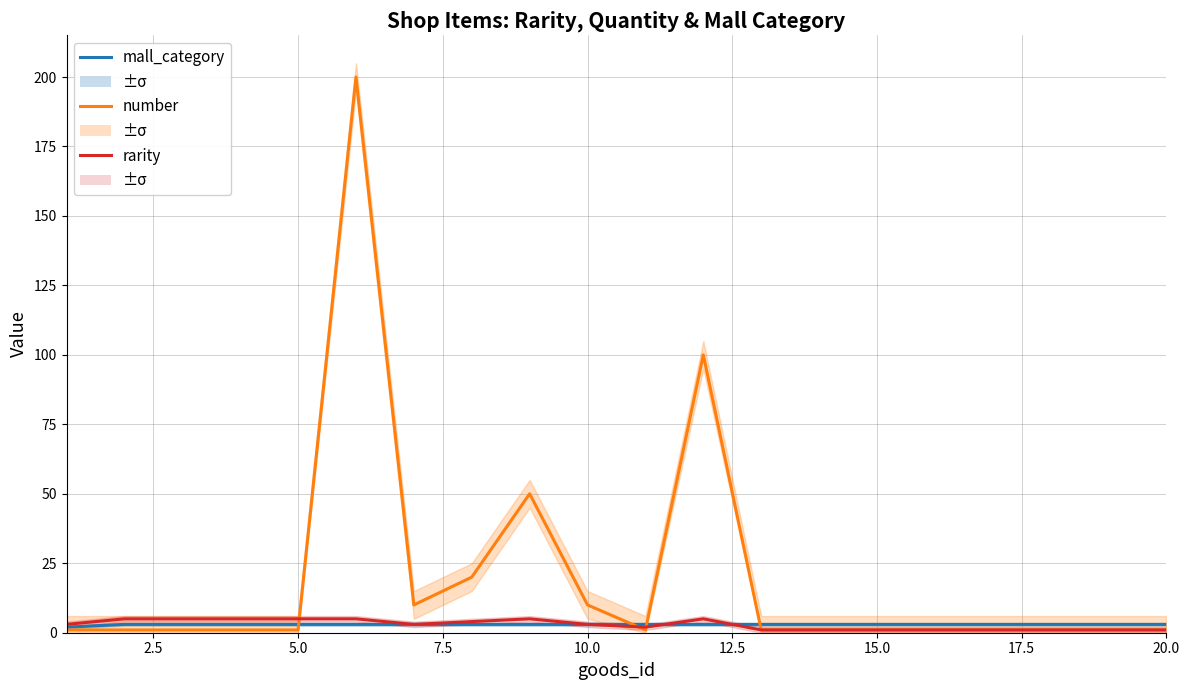

What is the value of the mall_category point at the 10th from the left?

3